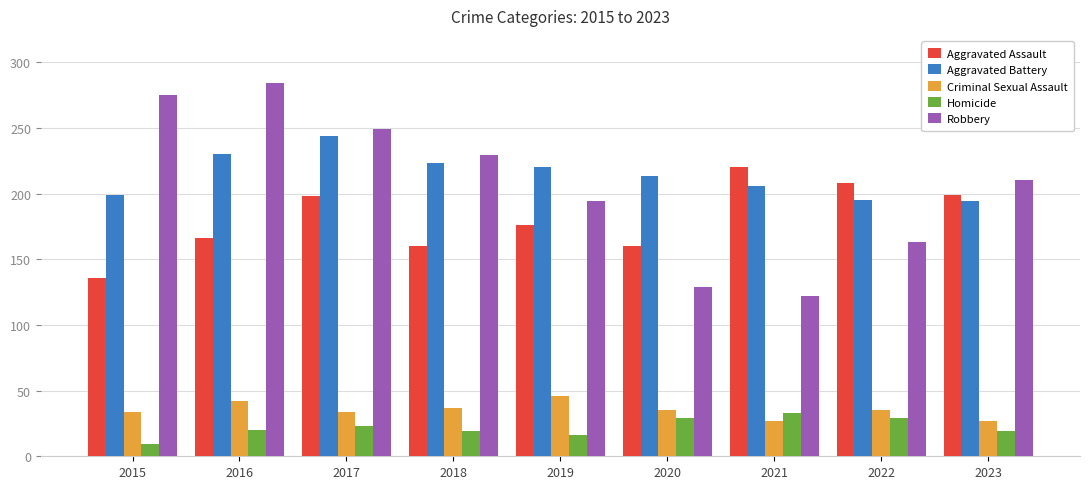

How many data points in Robbery are less than 210?

4